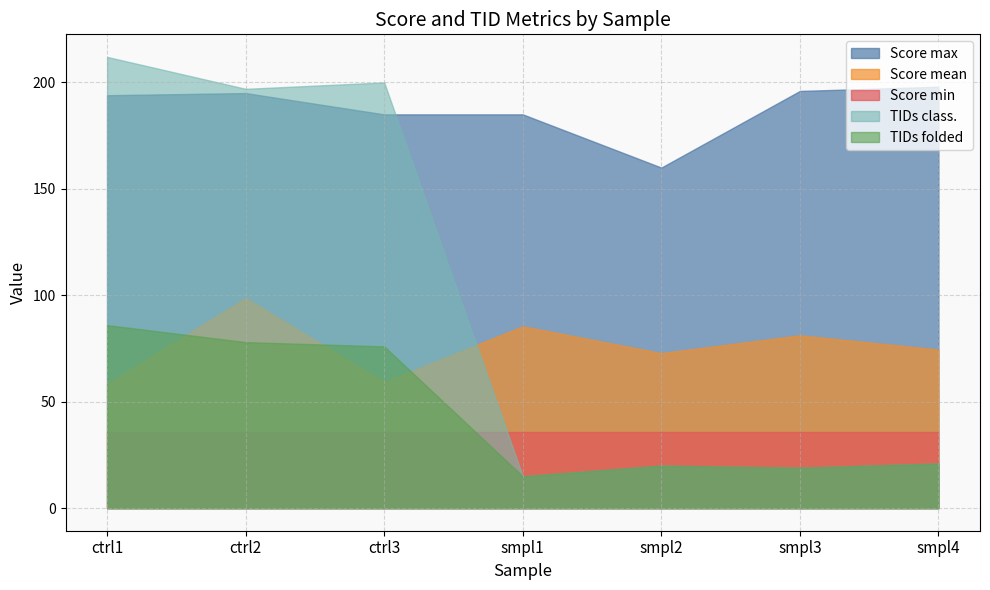

Count the number of data series in this chart.

5